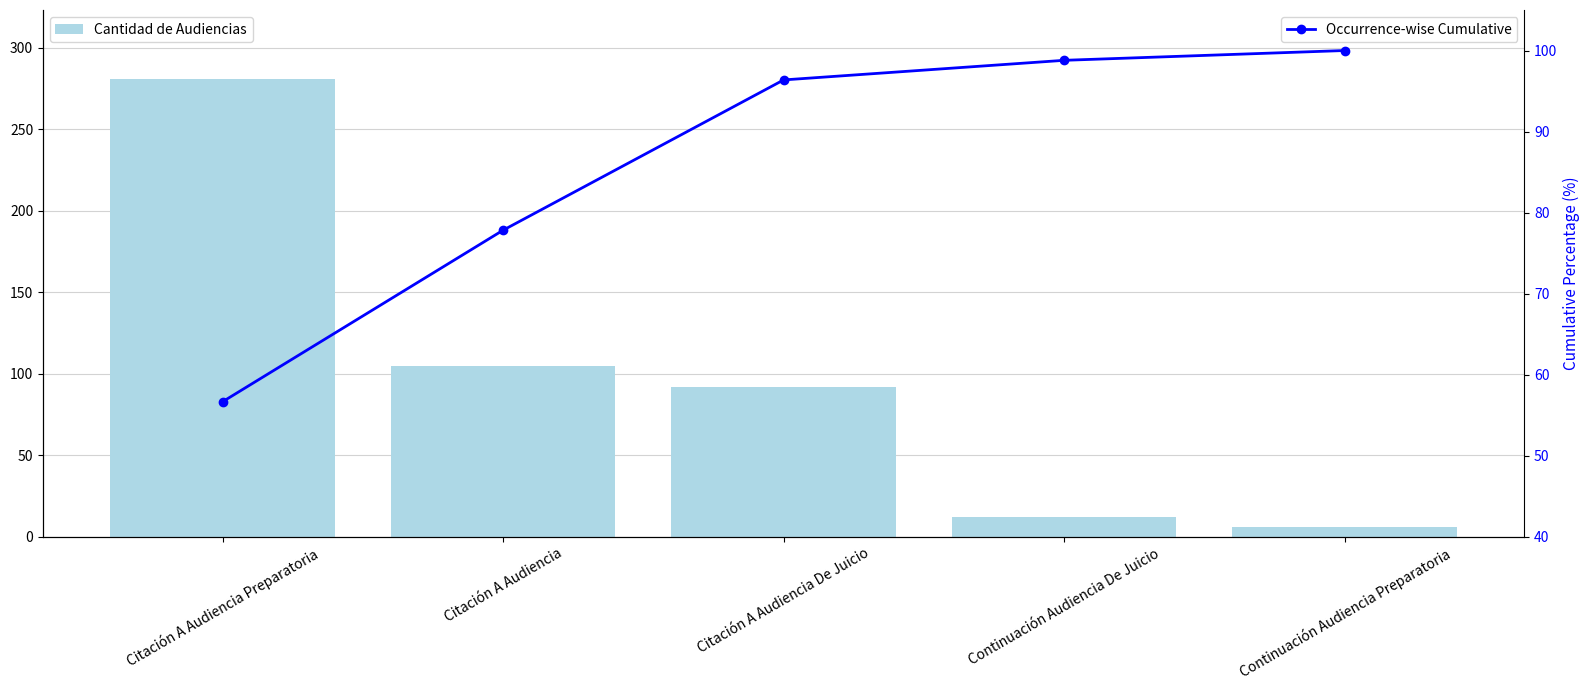

What is the sum of all Occurrence-wise Cumulative values?

429.6